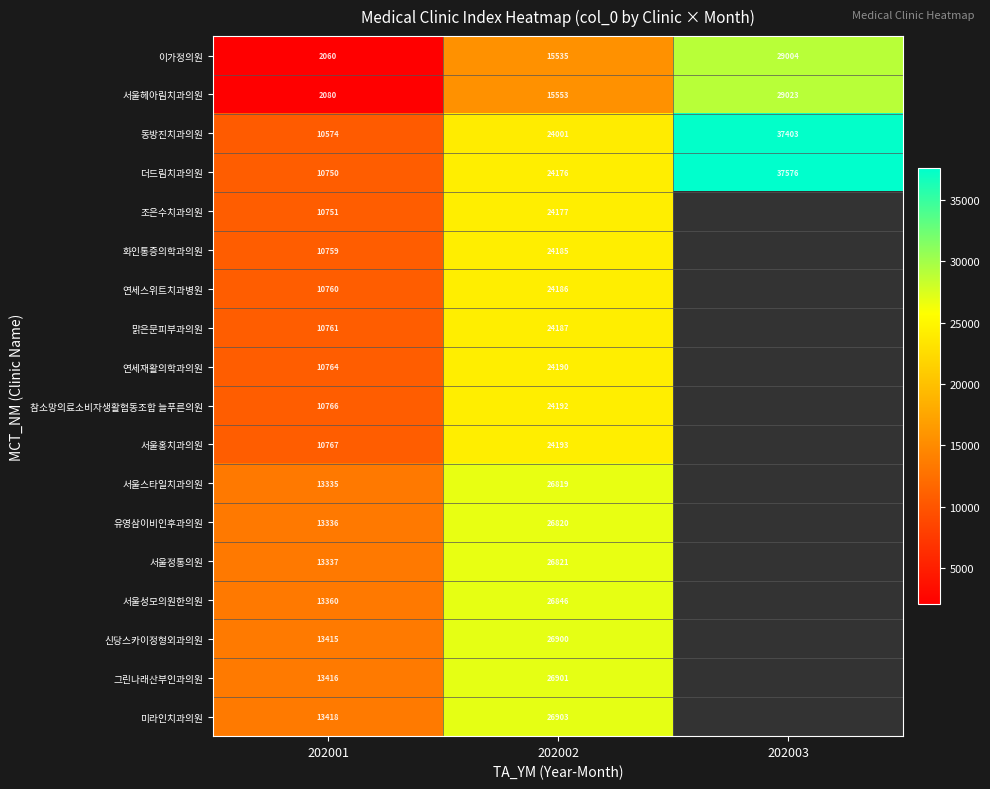

Count the number of data series in this chart.

18